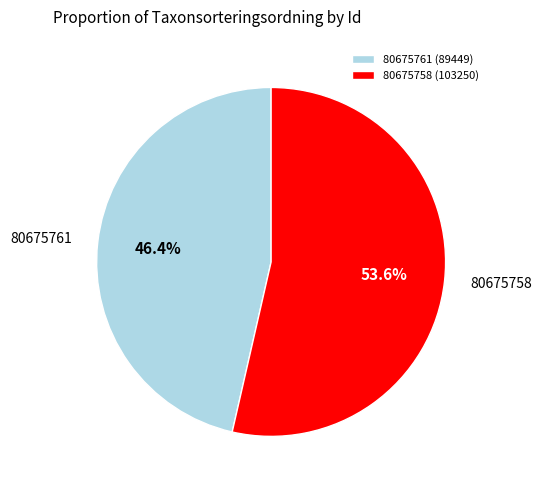

Which category has the biggest portion of the pie?

80675758